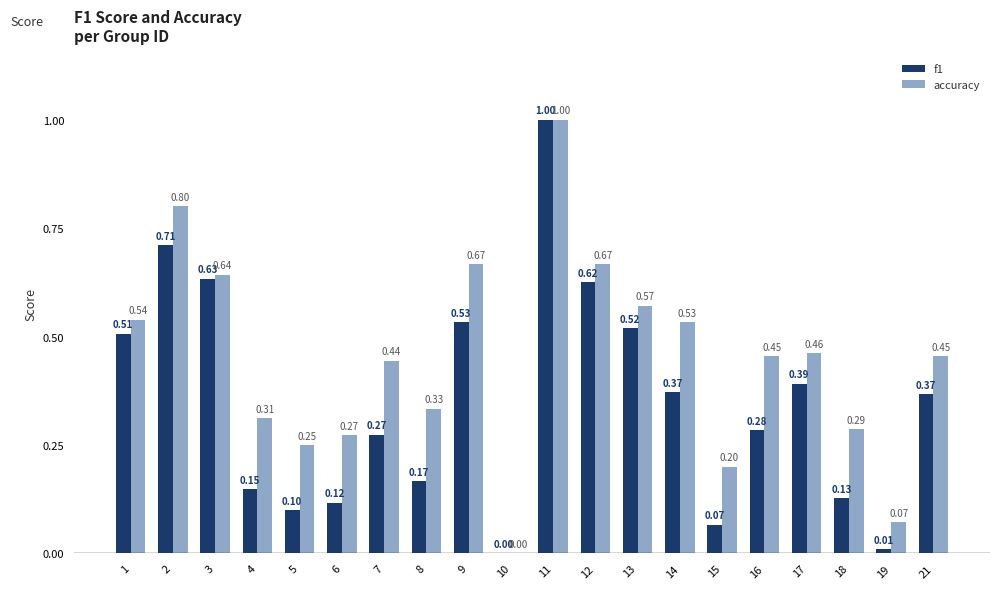

What is the maximum value for accuracy?

1.0